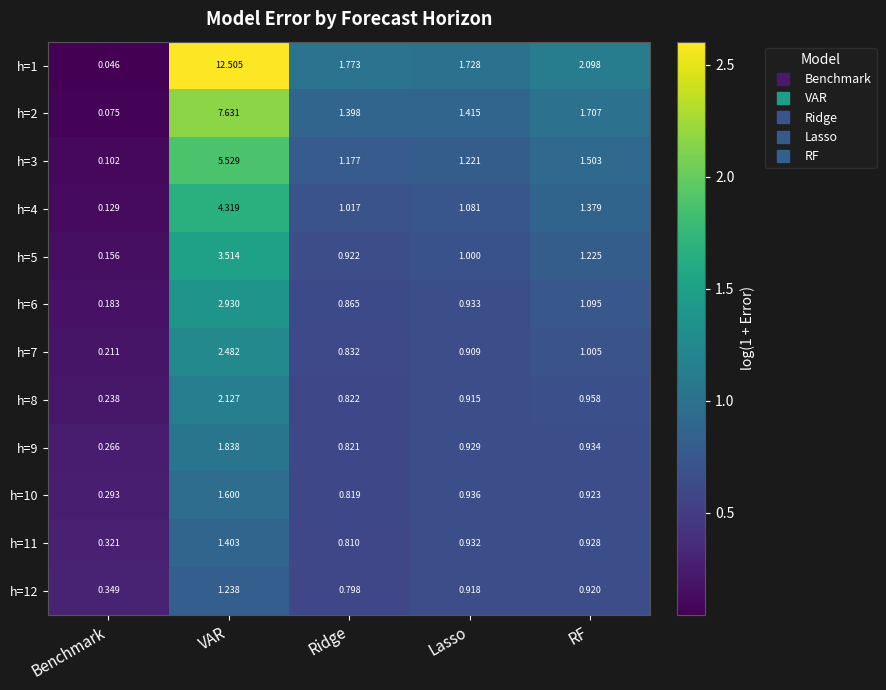

Which category has the highest value in the h=2 series?

VAR